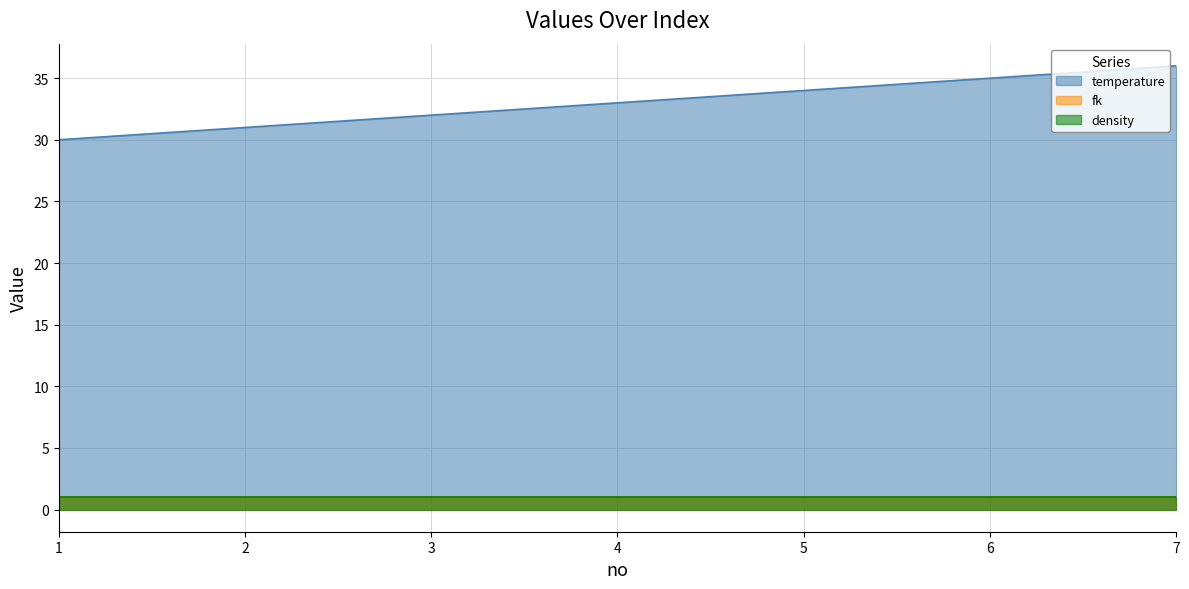

What is the smallest value displayed?

1.0